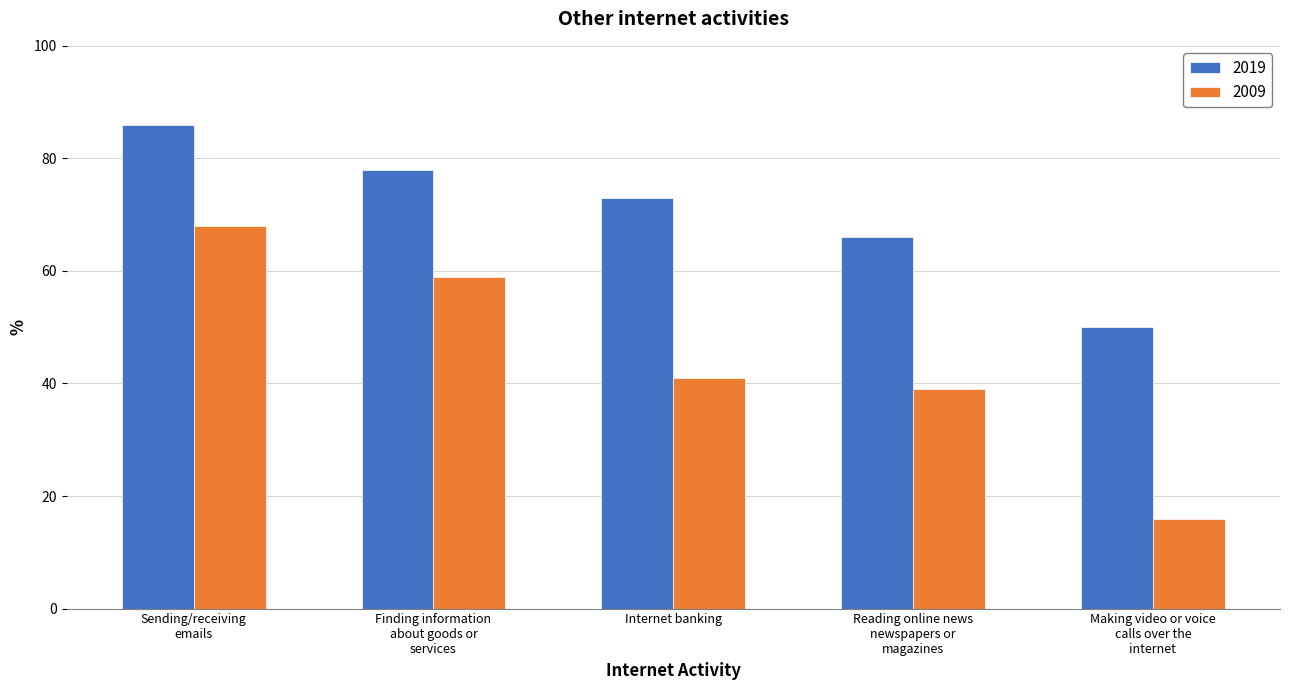

Which series has the largest total across all categories?

2019